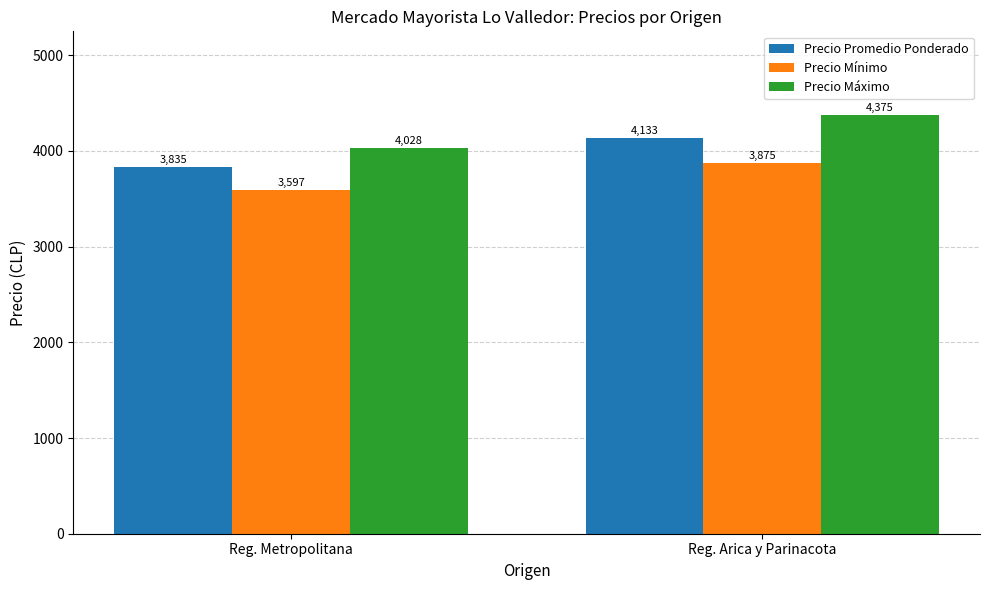

What is the difference between the Precio Promedio Ponderado values at Reg. Arica y Parinacota and Reg. Metropolitana?

298